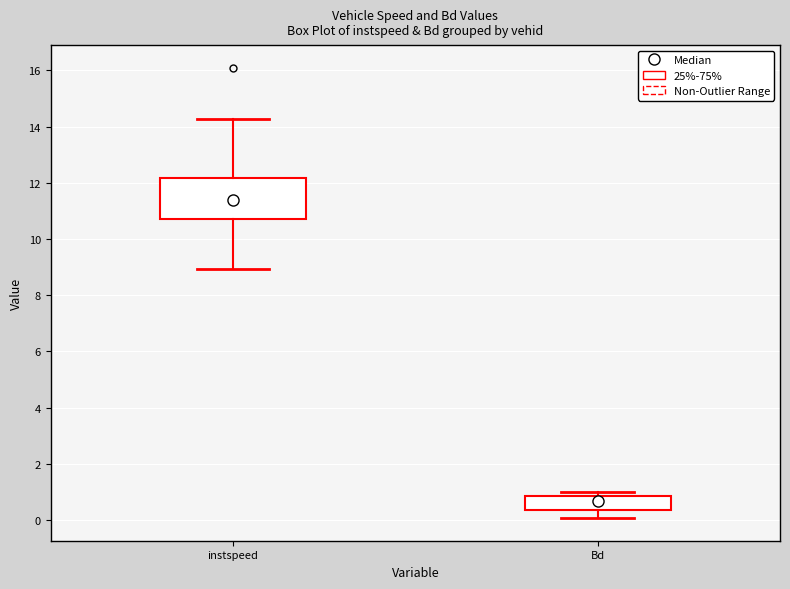

Reading left to right, read every box against the y-axis: the position of its median line, the range the box covers, and the ends of its whiskers. The values are not printed on the chart, so give them approximately, as read against the axis.

instspeed: median 11.4, box 10.6 to 12.2, whiskers 9.0 to 14.2
Bd: median 0.6, box 0.4 to 0.8, whiskers 0.0 to 1.0